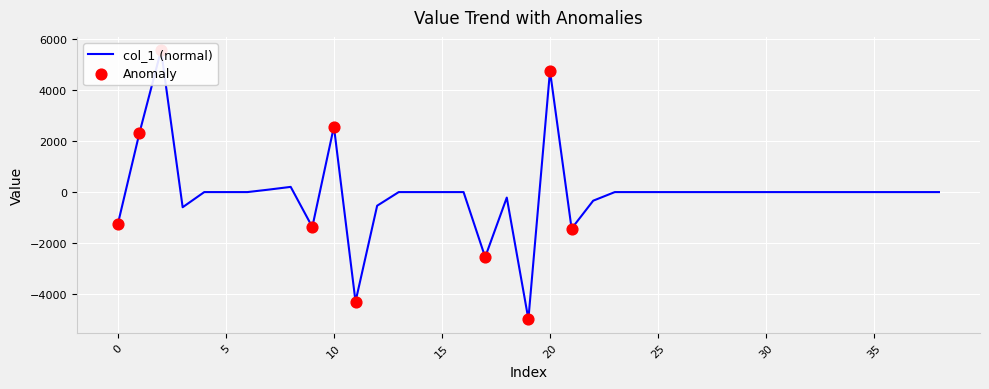

What is the change in value from 11 to 35?

+4281.0